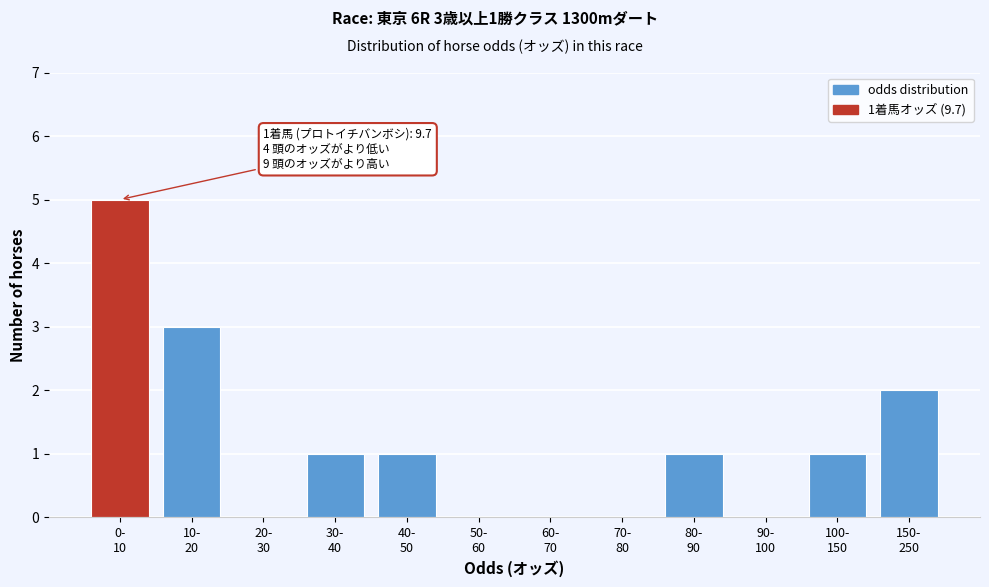

What is the sum of all values?

14